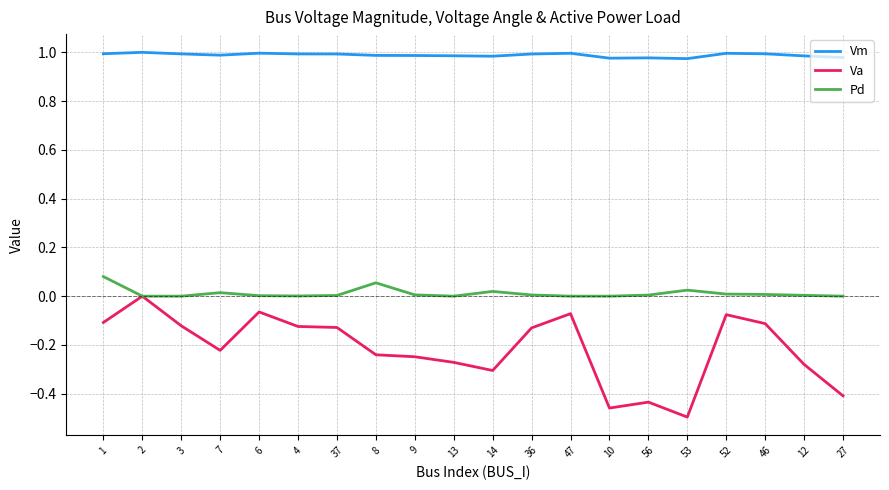

What are all the series names shown in the legend?

Vm, Va, Pd